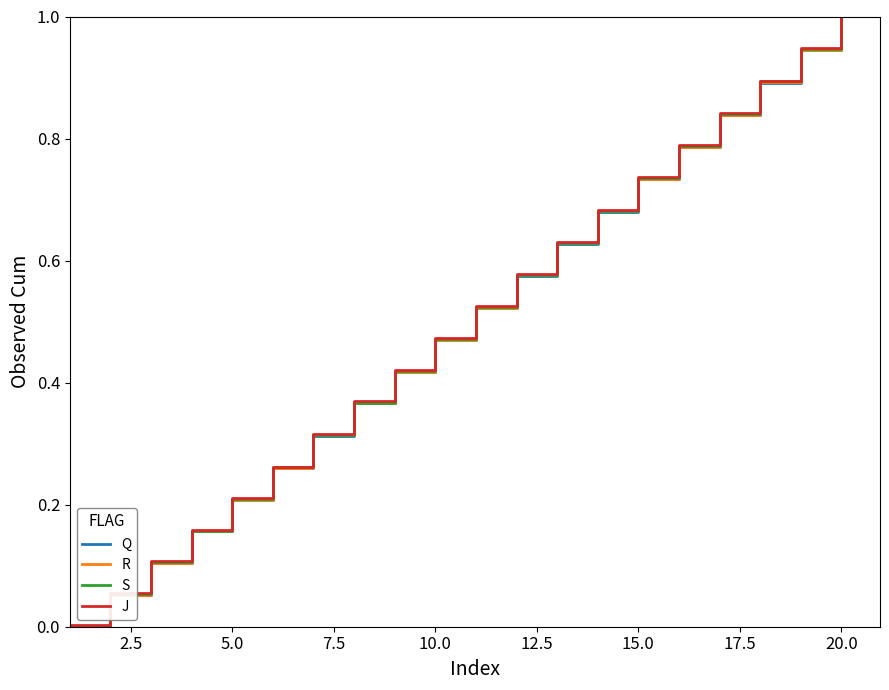

True or false: R and S intersect in this chart.

False